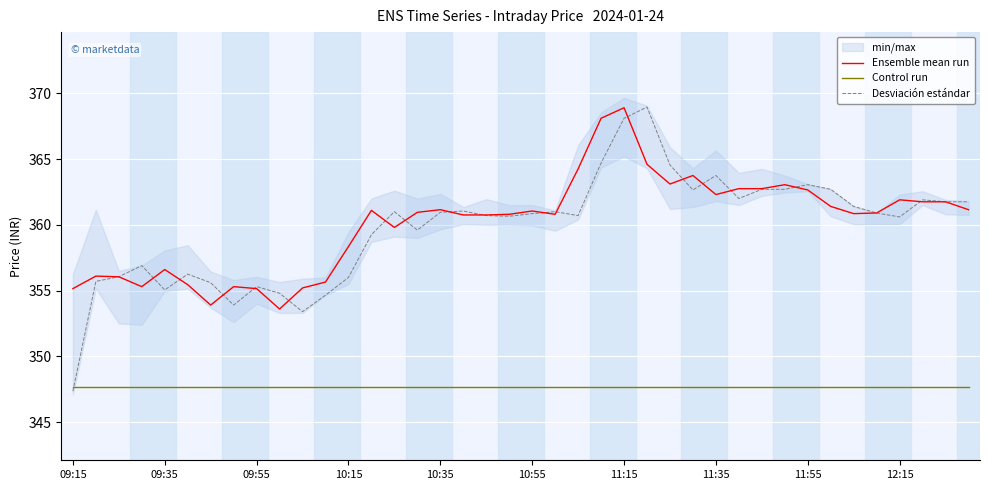

At which label does Desviación estándar reach its minimum?

09:15